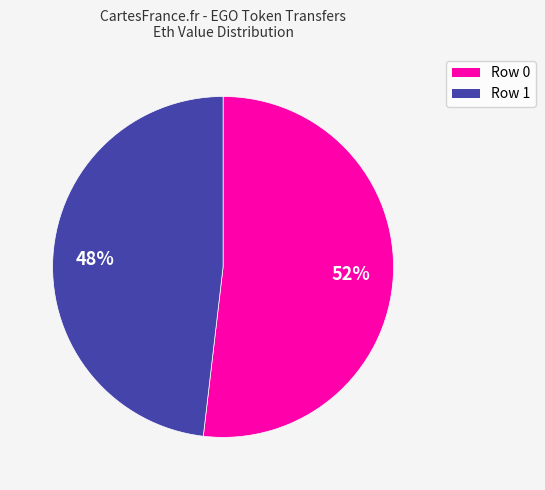

To the nearest percent, what is the average slice percentage?

50%